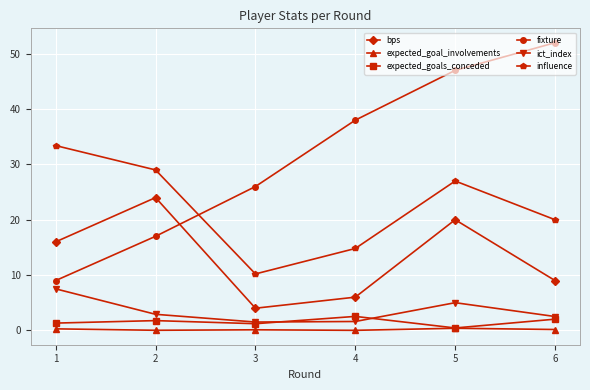

Count the number of data series in this chart.

6